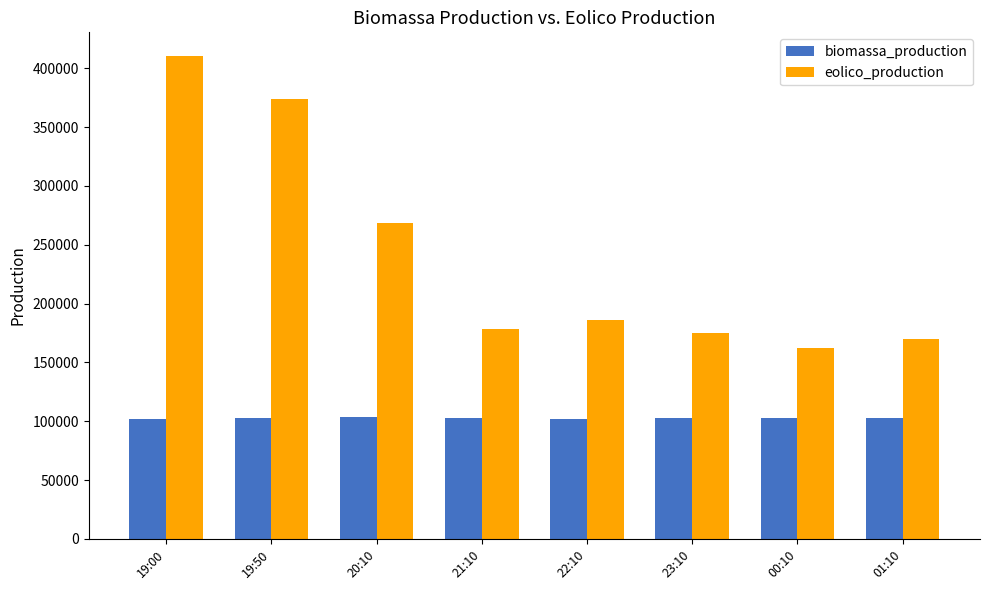

The biomassa_production series shows 70882 at 19:00. True or false?

False